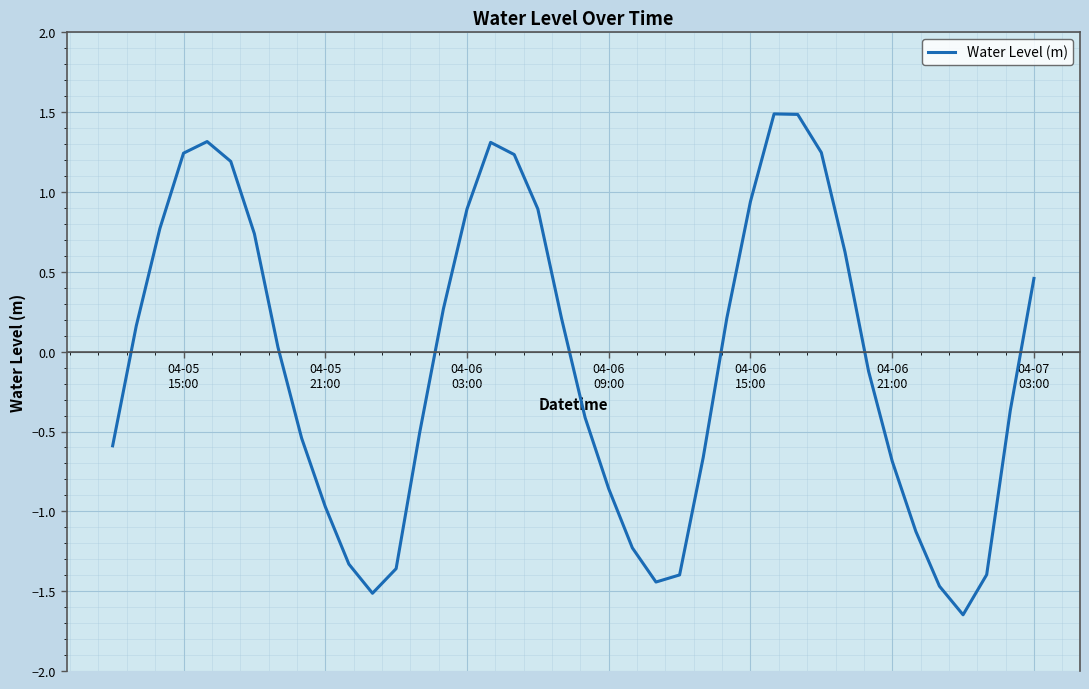

How many positive values are there?

20